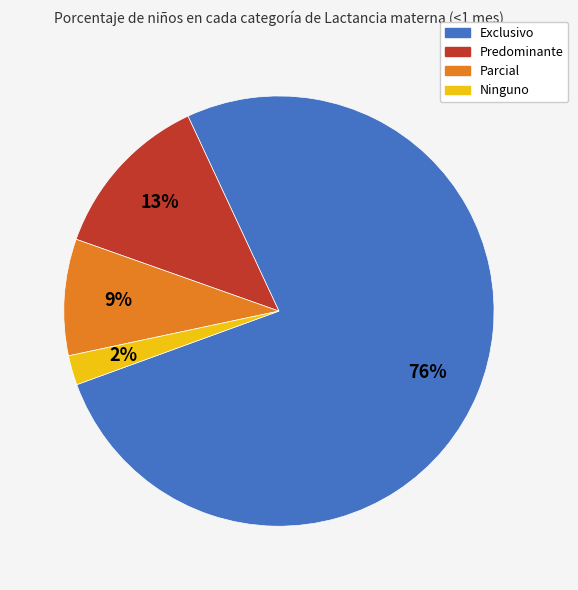

Is the sum of Ninguno and Parcial greater than half?

No